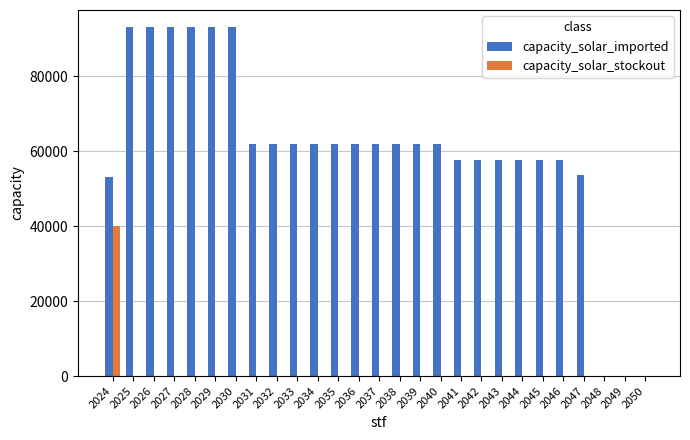

What value does the capacity_solar_imported series have at 2030?

93020.0